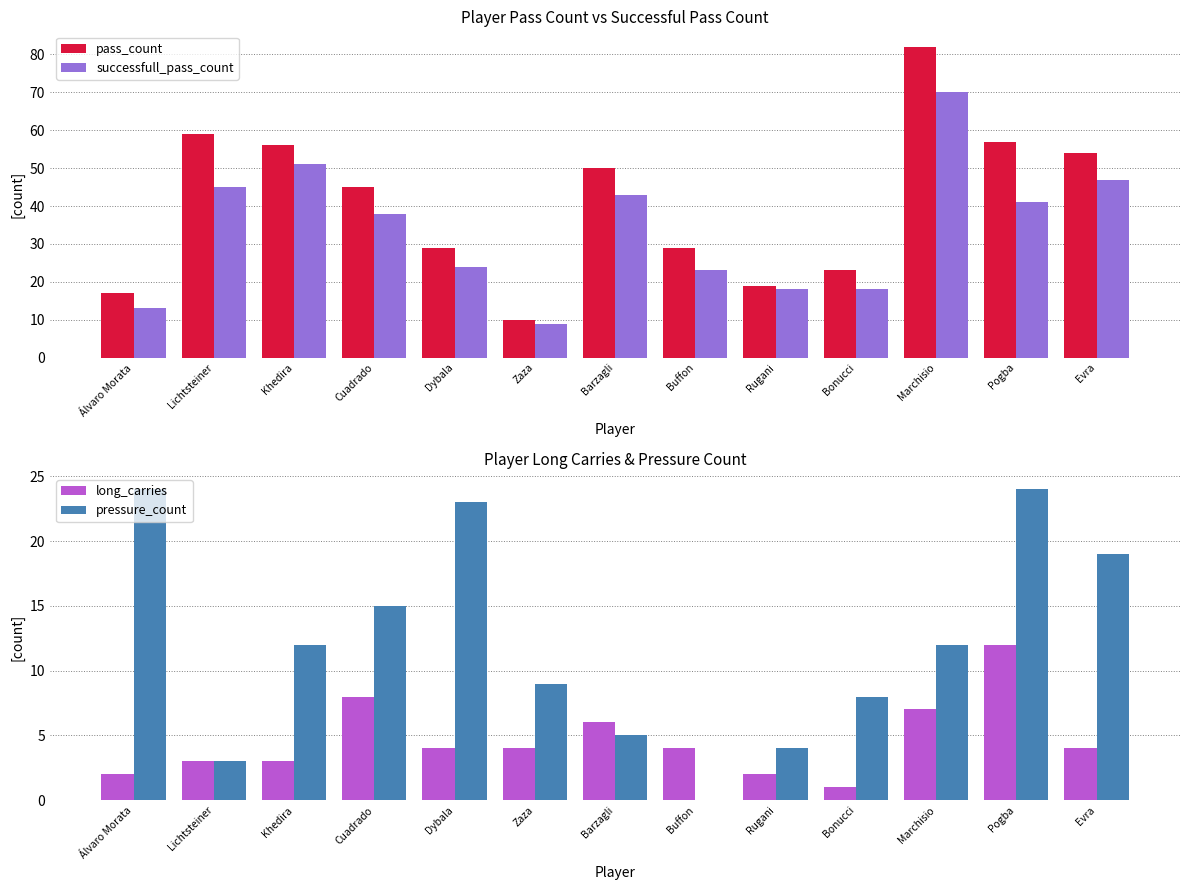

What is the average value of the long_carries series?

5